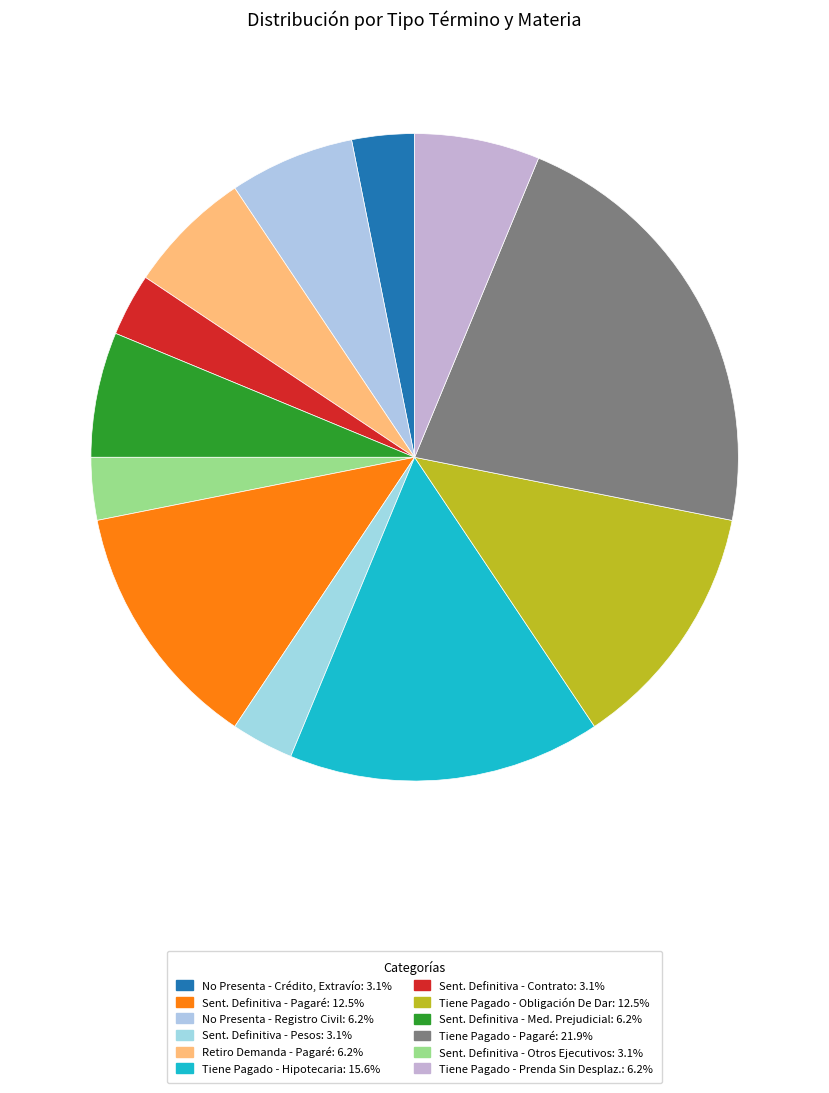

Count the number of slices in the pie.

12